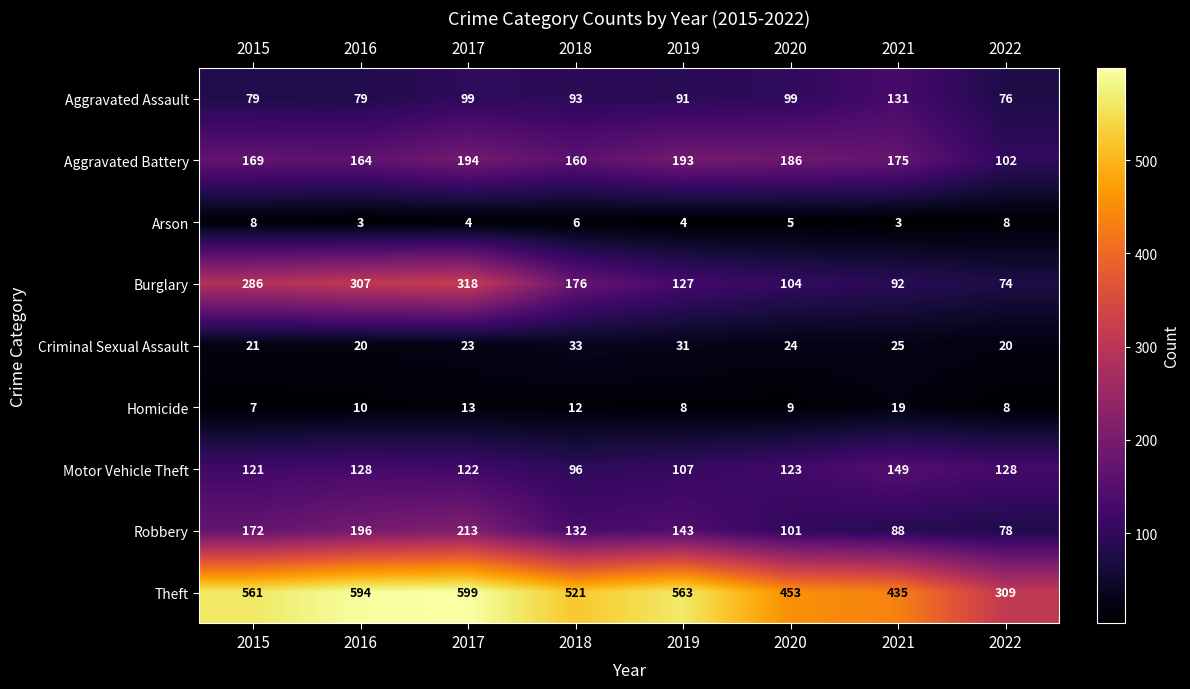

How many distinct data groups are displayed?

9